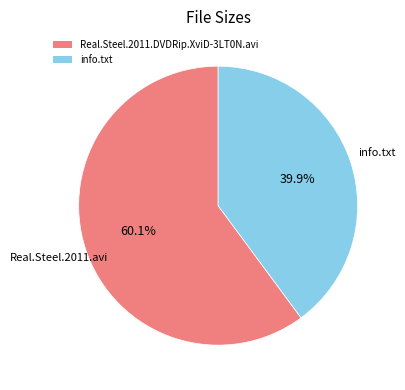

What percentage is the info.txt slice, to the nearest percent?

40%